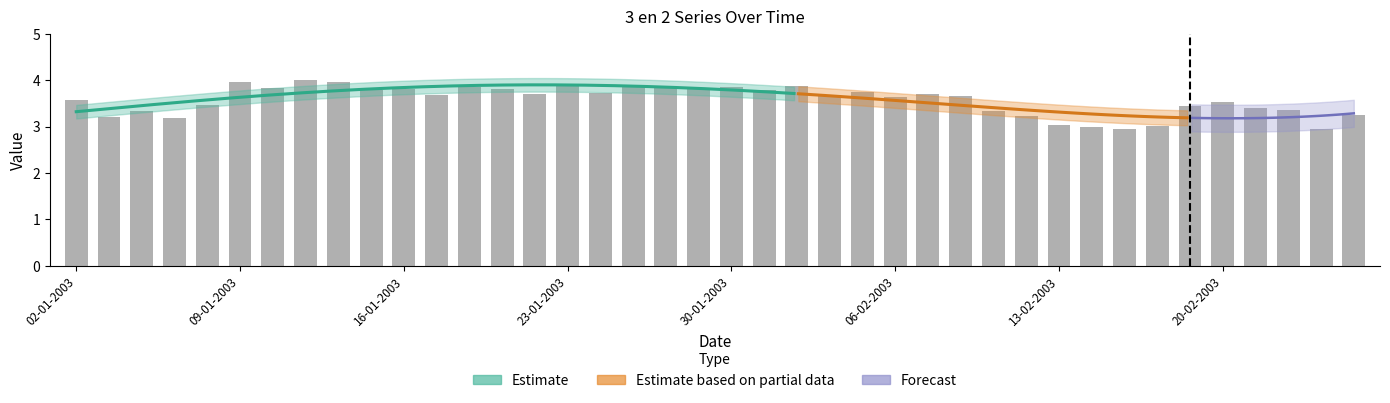

Between 26-02-2003 and 14-01-2003, which is larger?

14-01-2003